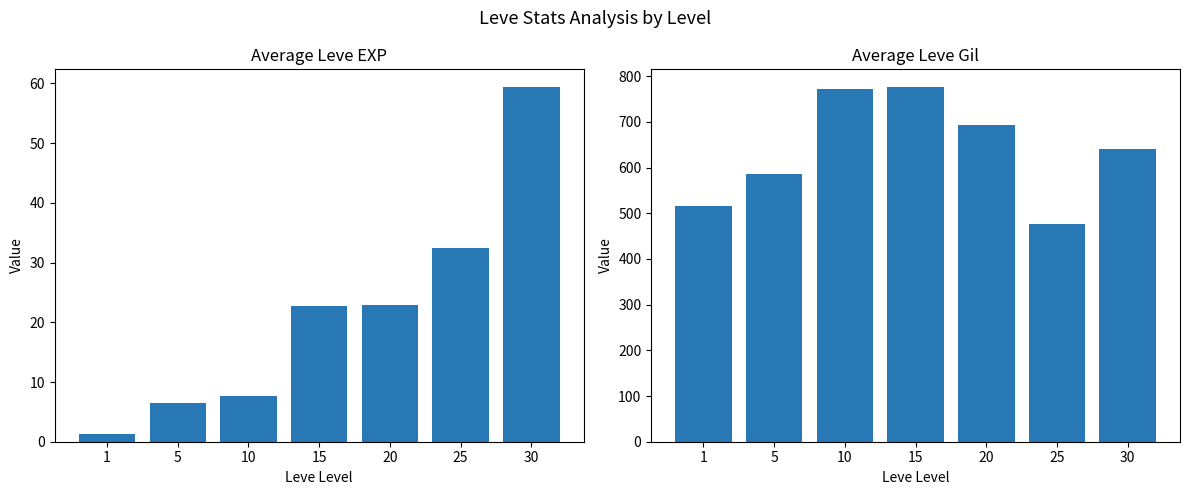

What are all the series names shown in the legend?

Avg Leve EXP, Avg Leve Gil